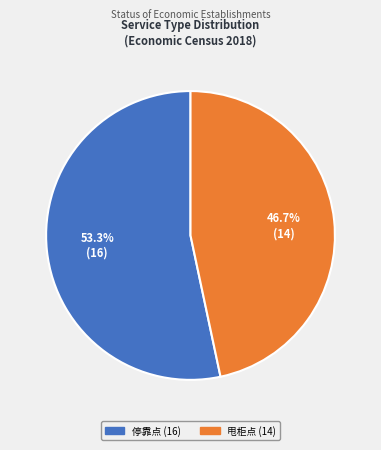

To the nearest percent, what percentage of the pie is 甩柜点?

47%